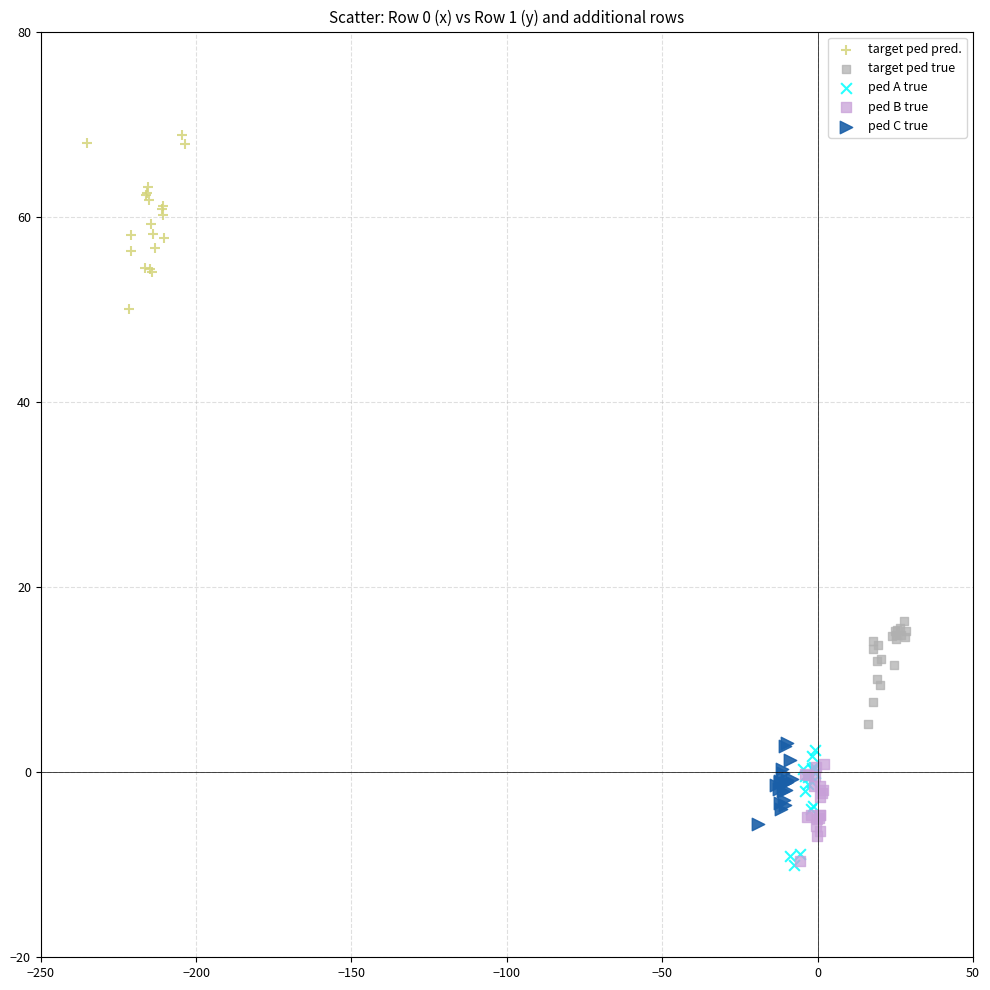

What are all the series names shown in the legend?

target ped pred., target ped true, ped A true, ped B true, ped C true